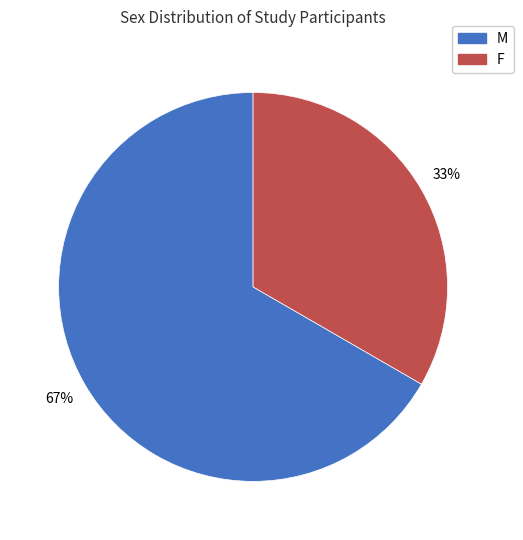

How many segments does this pie chart have?

2